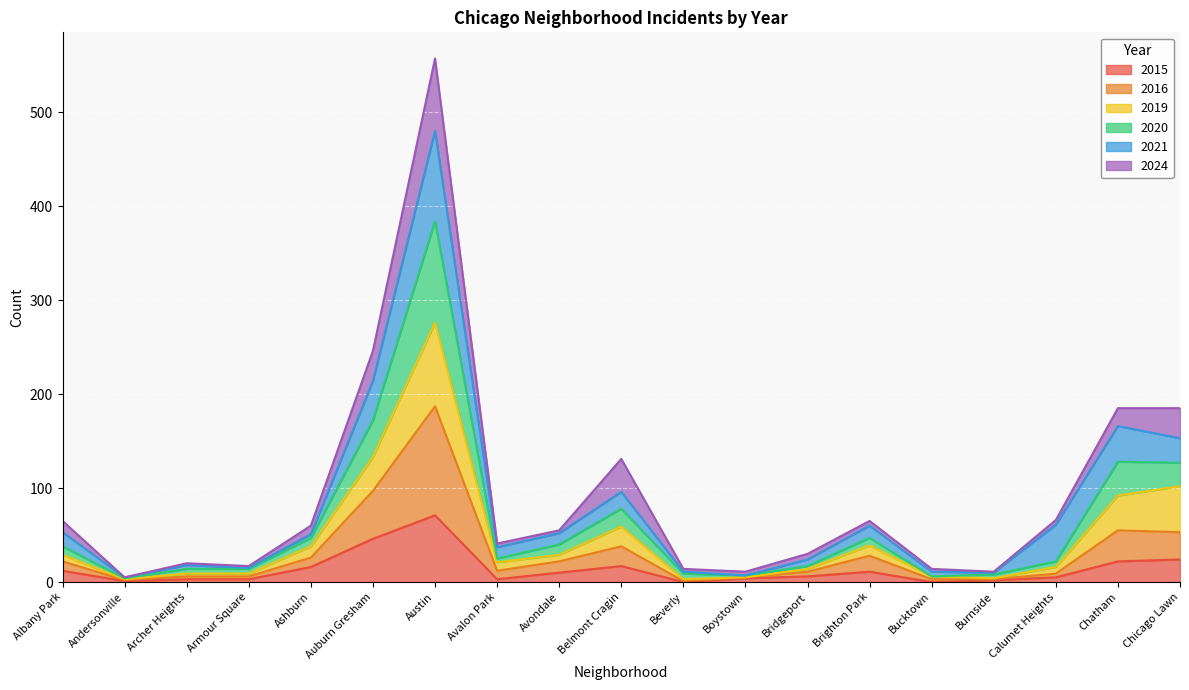

At which category is the sum across all series the highest?

Austin